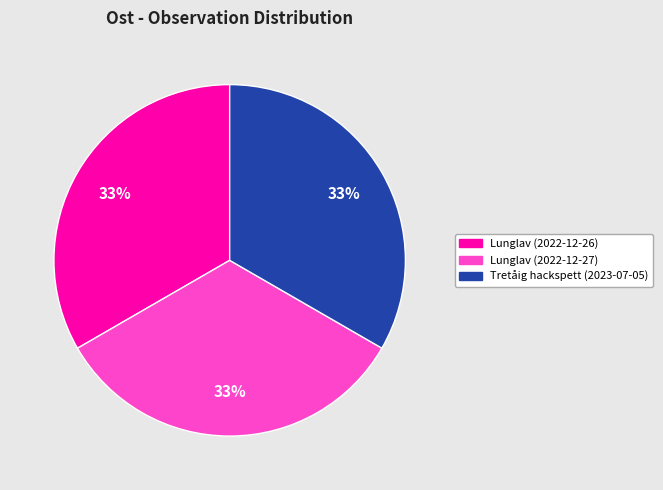

What is the ratio of the value at Lunglav (2022-12-26) to the value at Tretåig hackspett (2023-07-05)?

1.0